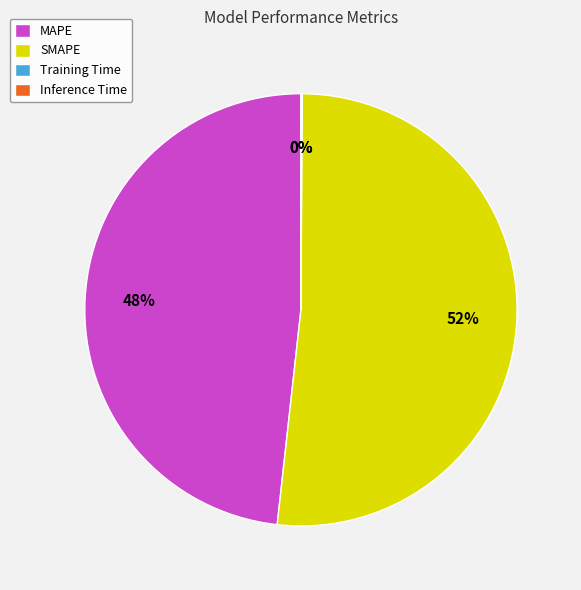

Which category has the biggest portion of the pie?

SMAPE